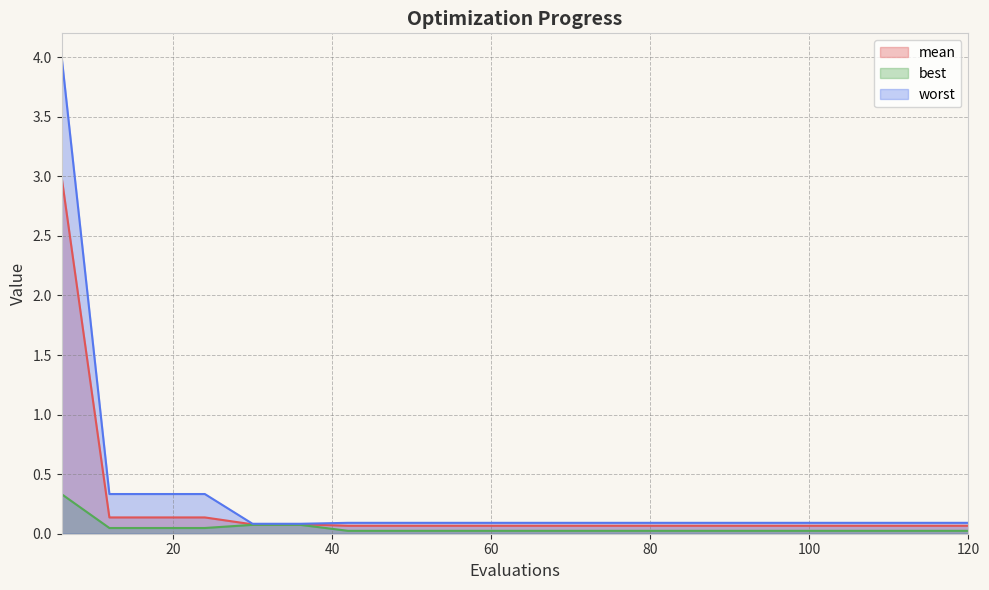

What is the difference between the second highest and minimum values in the worst series?

0.2